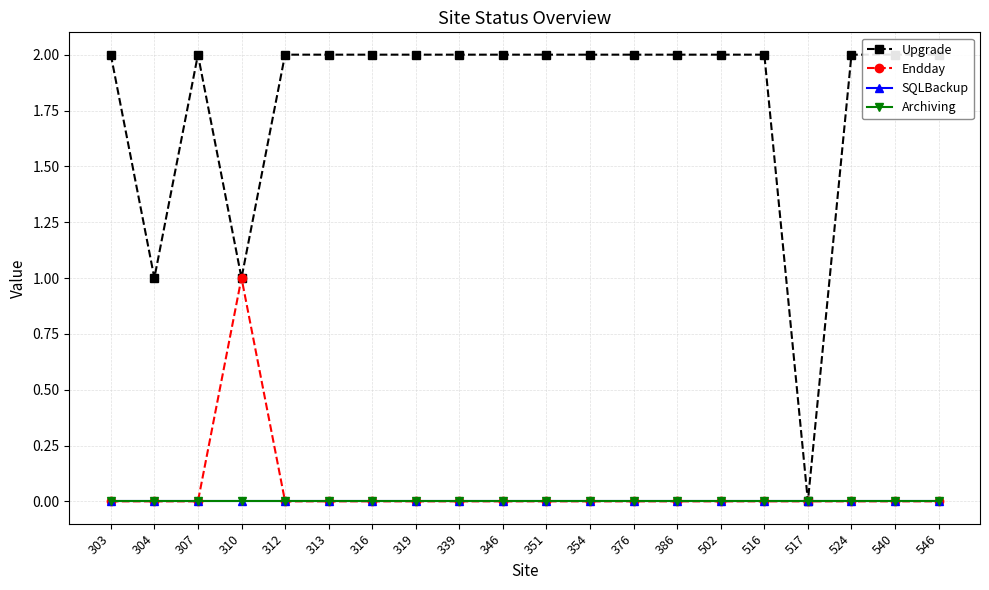

Is it true that Upgrade equals 2 at 546?

True